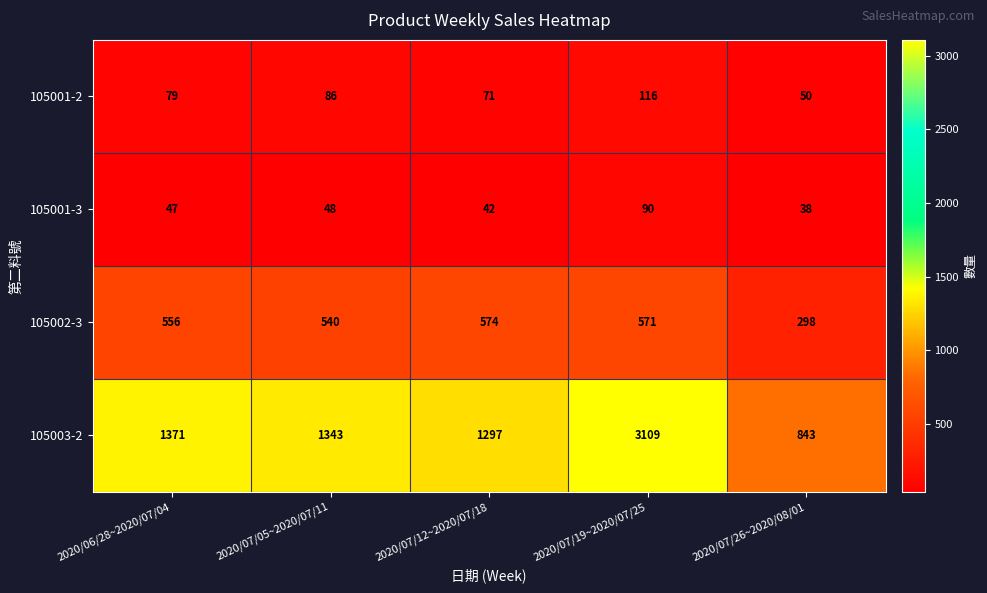

Reading left to right, extract all data points from this chart.

105001-2: 2020/06/28~2020/07/04=79	2020/07/05~2020/07/11=86	2020/07/12~2020/07/18=71	2020/07/19~2020/07/25=116	2020/07/26~2020/08/01=50
105001-3: 2020/06/28~2020/07/04=47	2020/07/05~2020/07/11=48	2020/07/12~2020/07/18=42	2020/07/19~2020/07/25=90	2020/07/26~2020/08/01=38
105002-3: 2020/06/28~2020/07/04=556	2020/07/05~2020/07/11=540	2020/07/12~2020/07/18=574	2020/07/19~2020/07/25=571	2020/07/26~2020/08/01=298
105003-2: 2020/06/28~2020/07/04=1371	2020/07/05~2020/07/11=1343	2020/07/12~2020/07/18=1297	2020/07/19~2020/07/25=3109	2020/07/26~2020/08/01=843